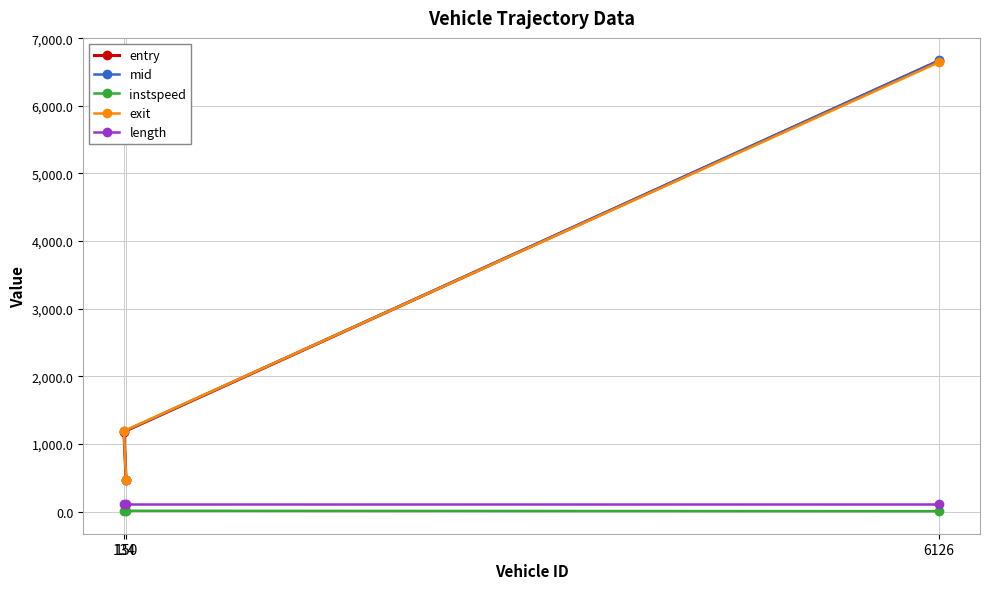

At which category is the sum across all series the highest?

6126